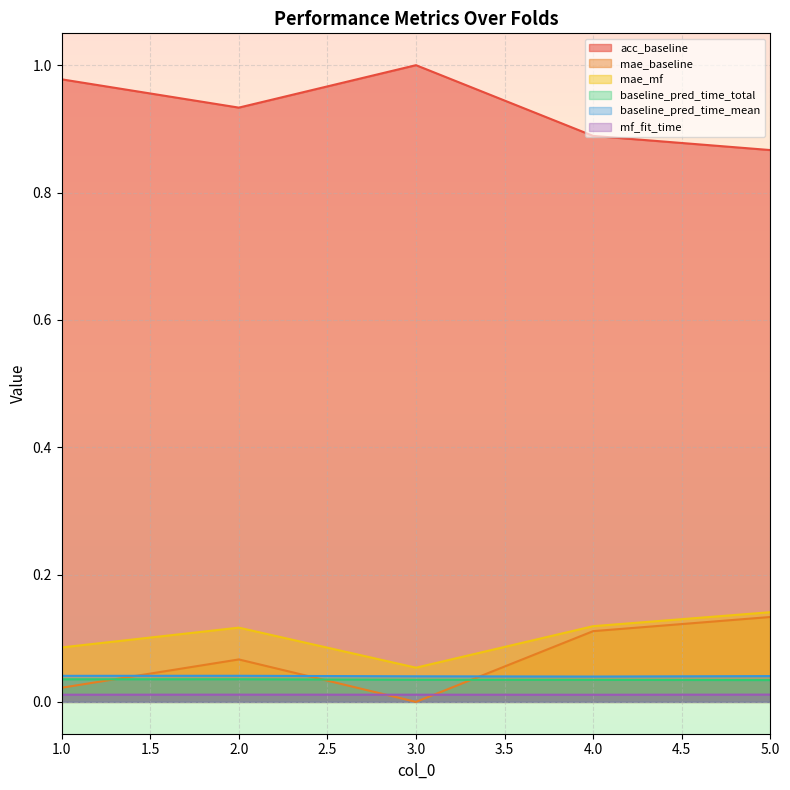

True or false: baseline_pred_time_total and mf_fit_time cross at least once.

False